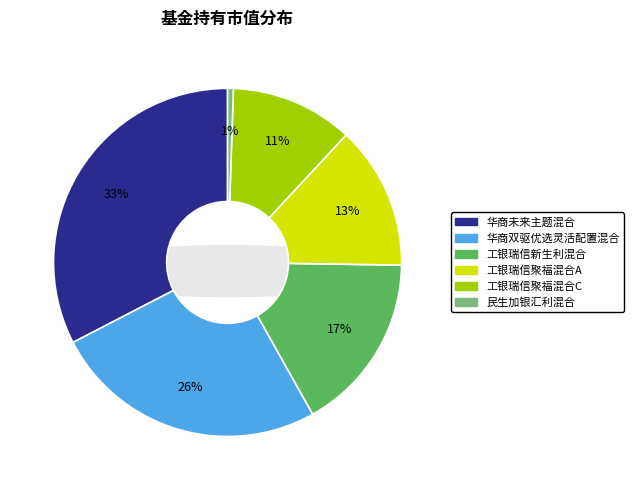

How many slices are in this pie chart?

6